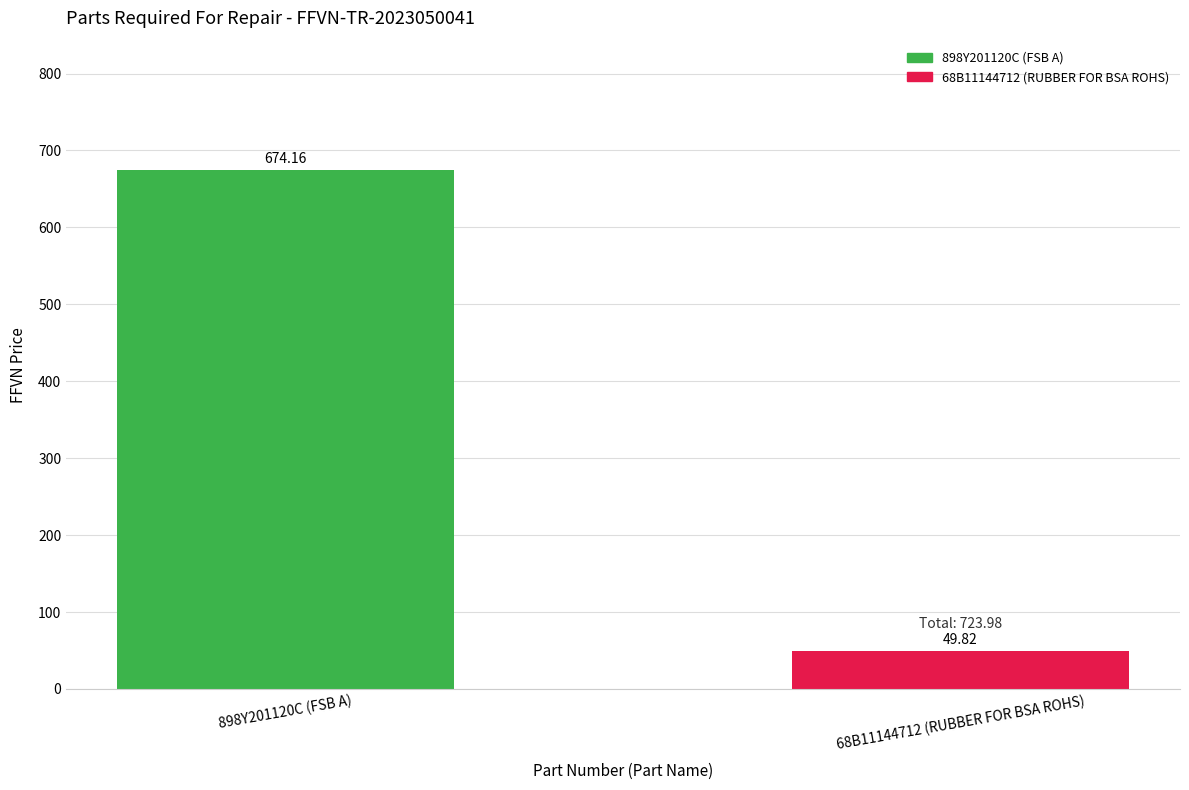

What is the label of the 2nd bar from the left?

68B11144712 (RUBBER FOR BSA ROHS)